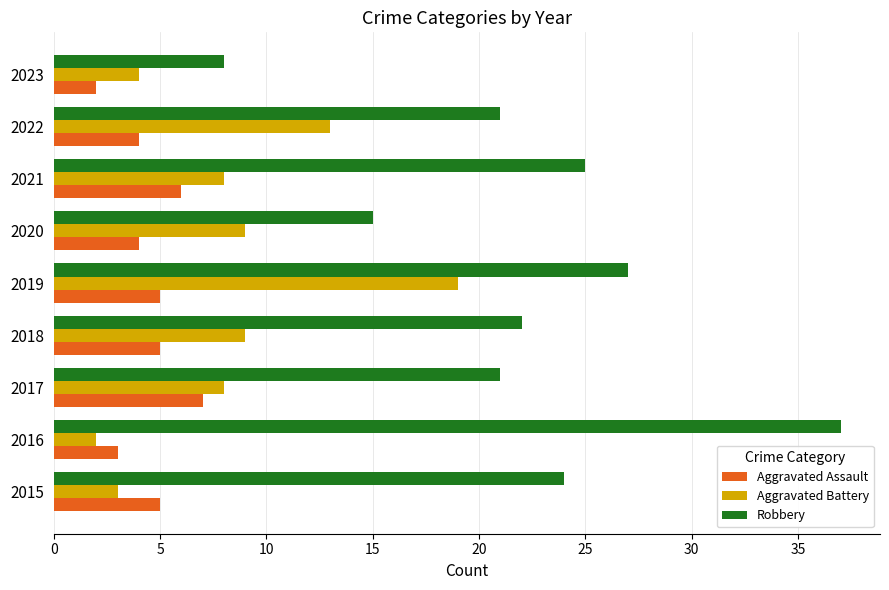

True or false: Robbery has a value of 9 at 2020.

False